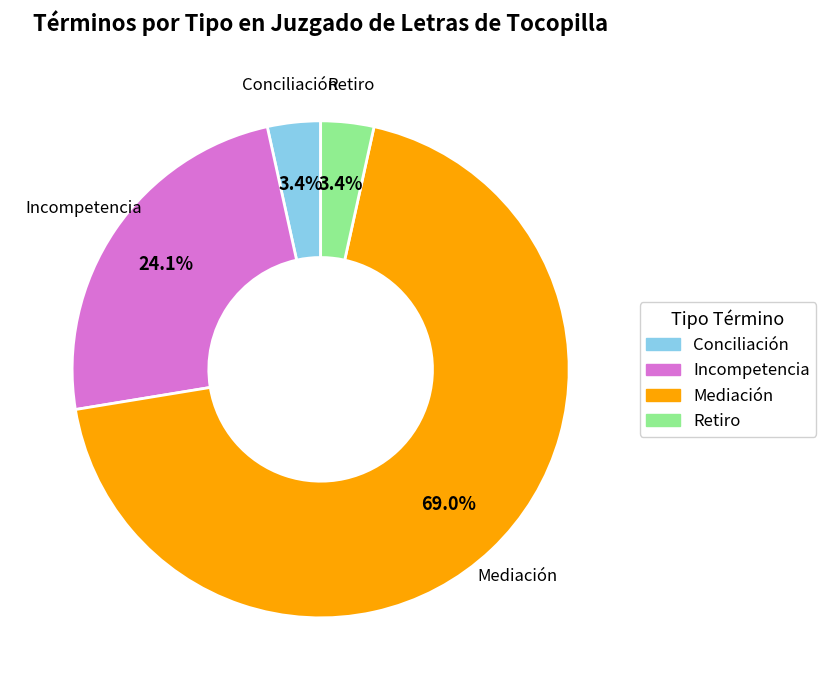

Is it true that Mediación is 80% of the pie?

False